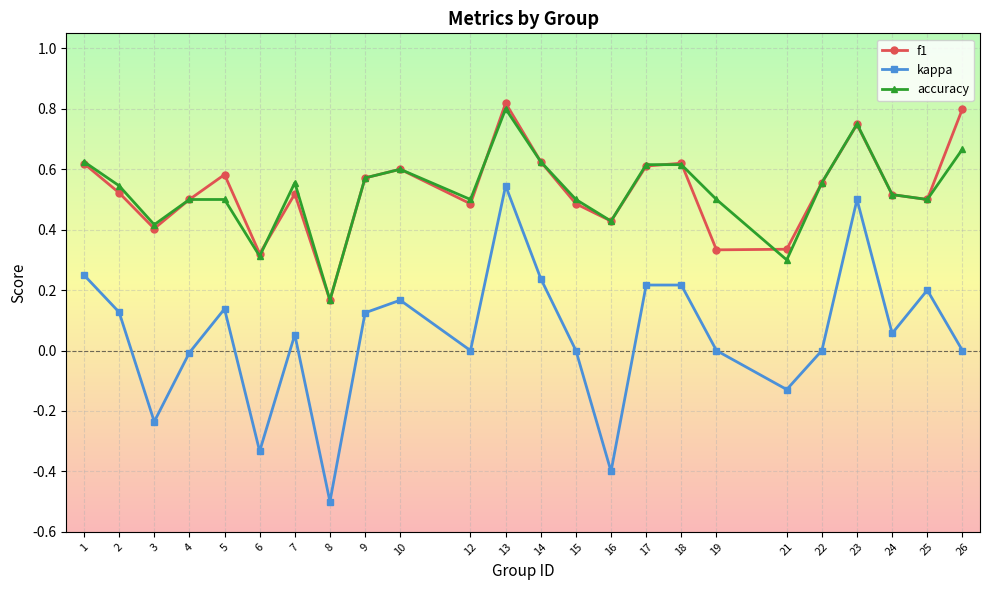

Where is the first local maximum for f1?

5